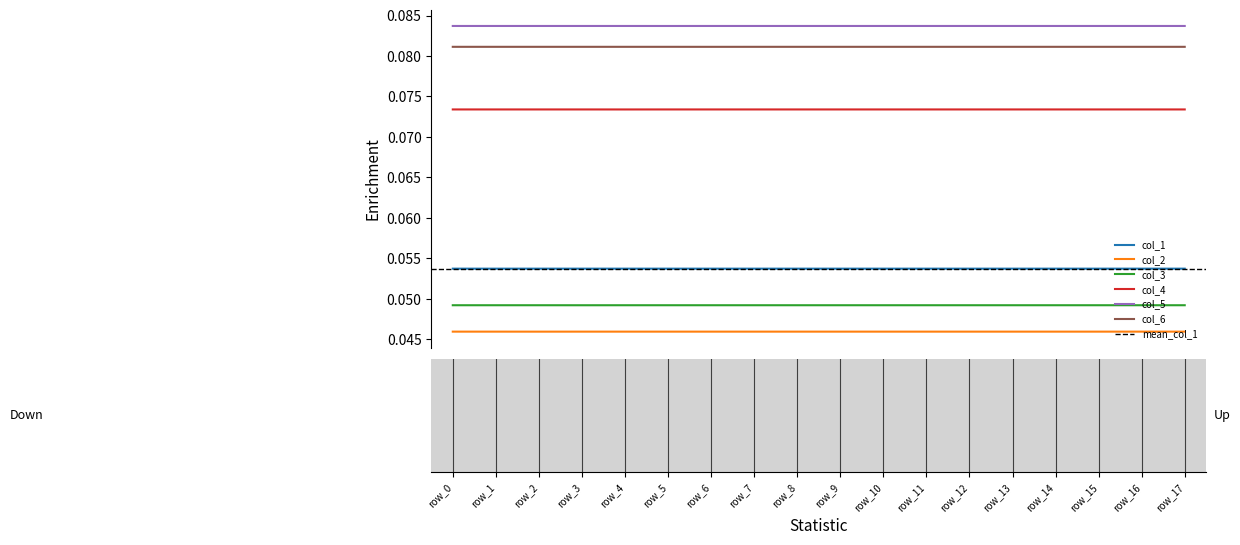

True or false: col_4 and col_5 cross at least once.

False